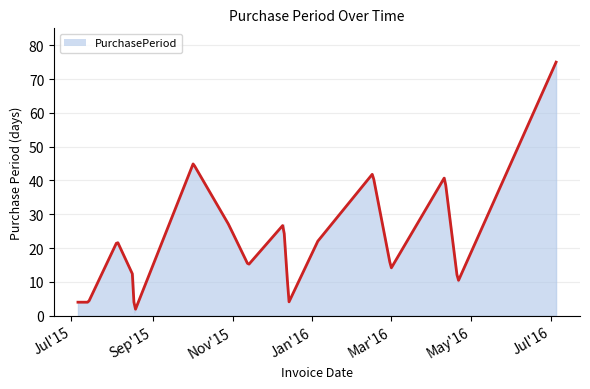

What is the value of the 16th point from the left?

10